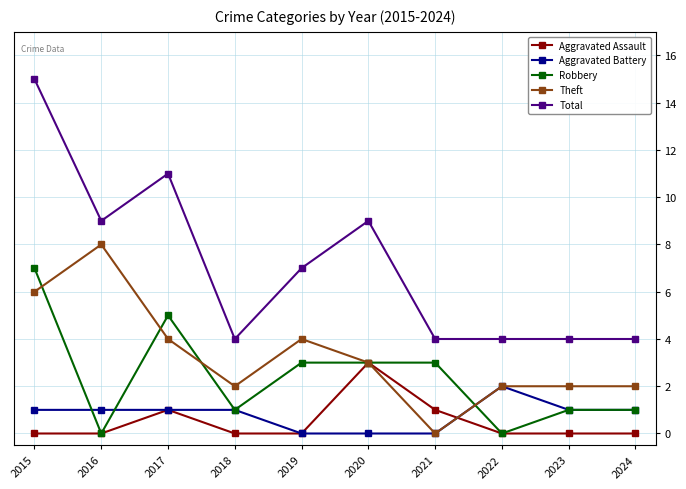

True or false: Robbery and Total cross at least once.

False